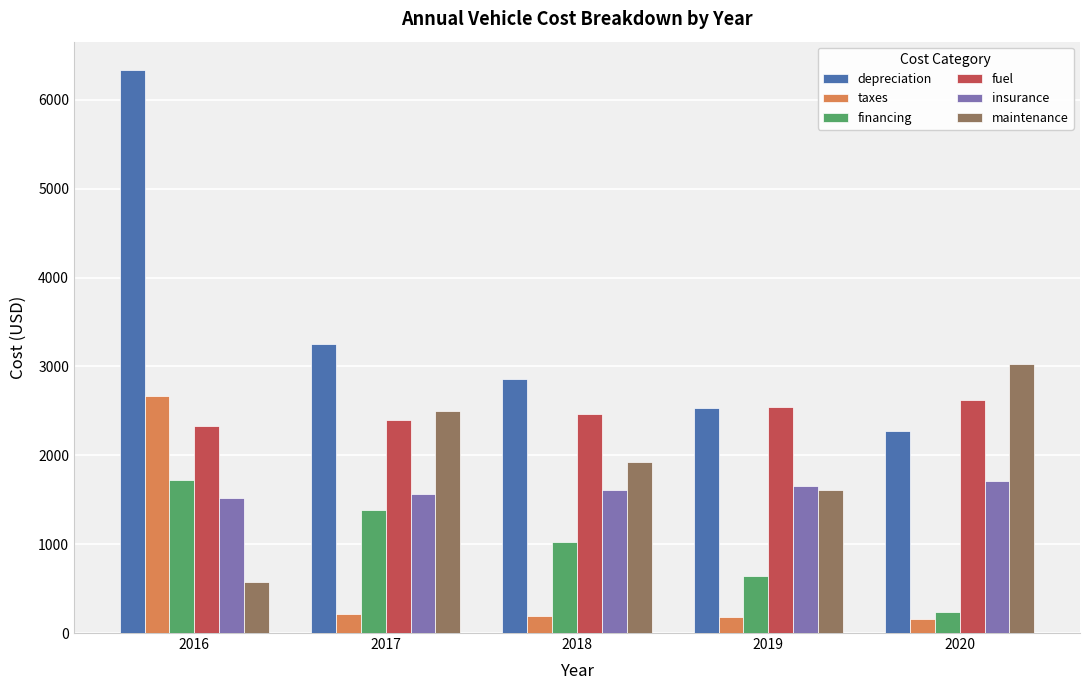

How many bars are there in each group?

6